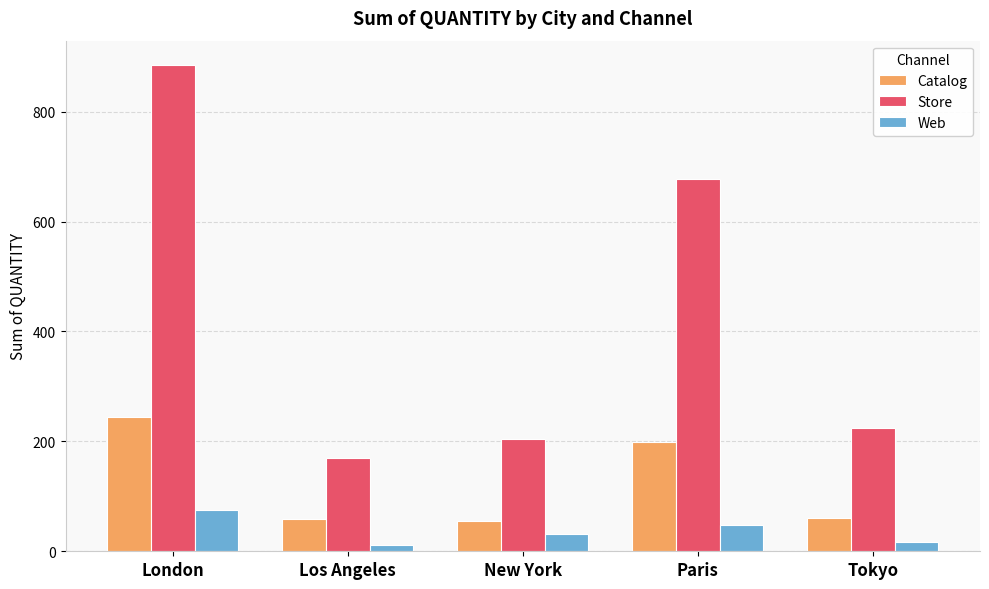

Which series has the largest total across all categories?

Store